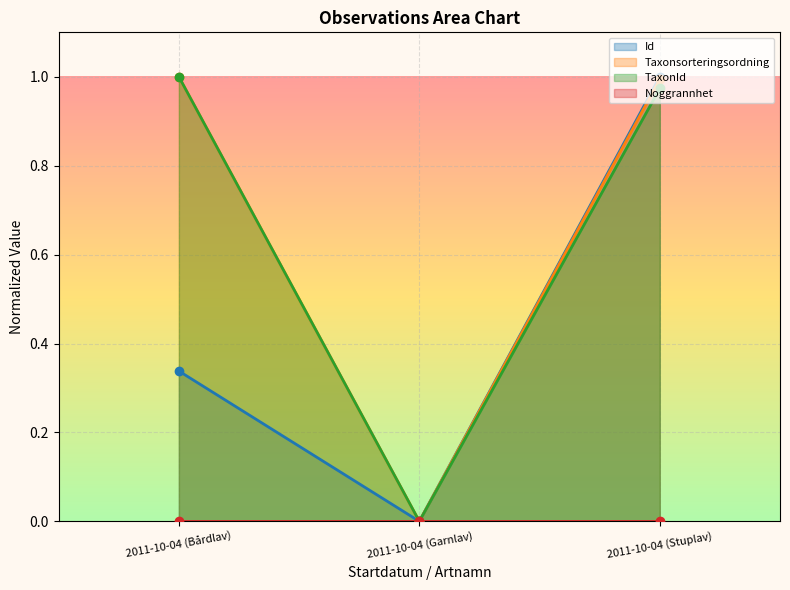

Is the value of Taxonsorteringsordning at 2011-10-04 (Bårdlav) greater than the value of TaxonId at 2011-10-04 (Stuplav)?

Yes